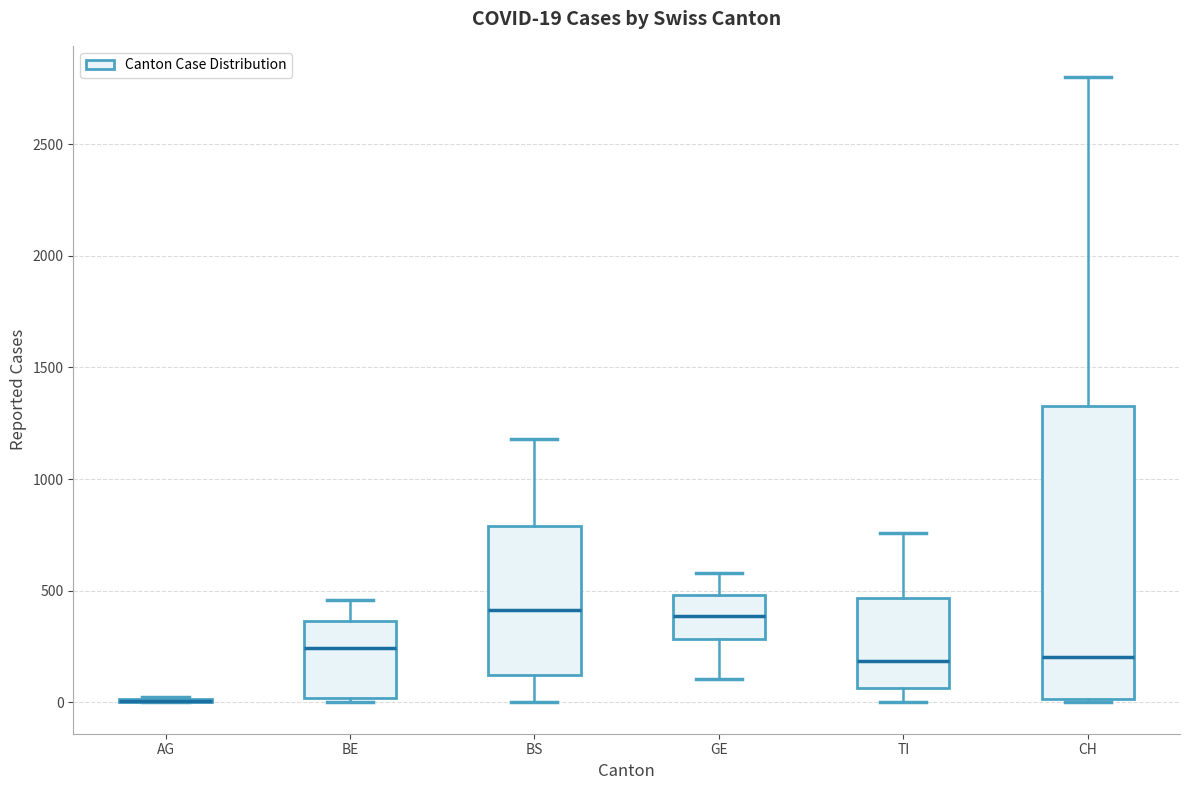

Which box is the tallest, from its lower edge to its upper edge?

CH